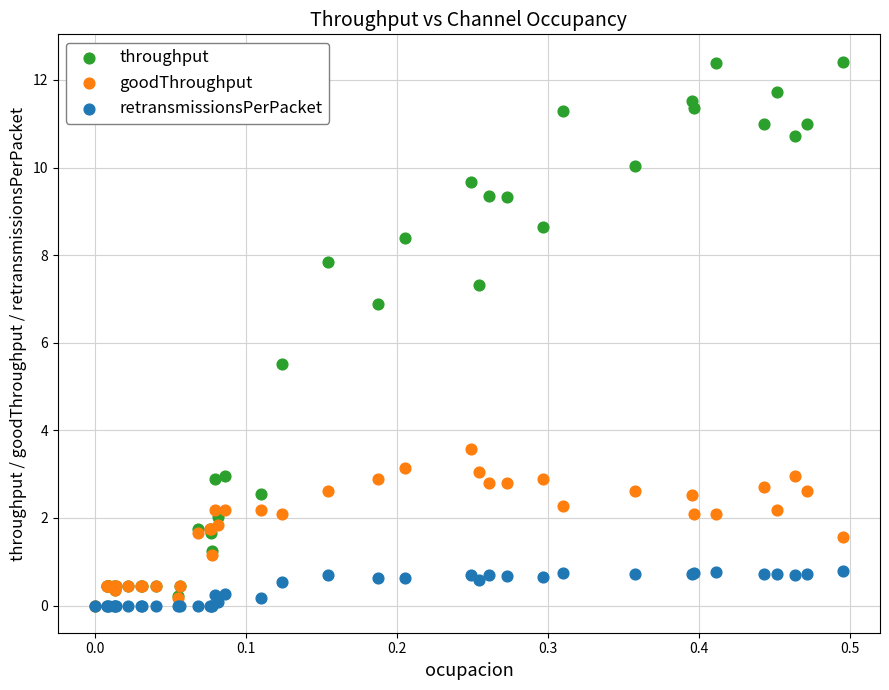

Across all series, what Y value is closest to 6?

5.5